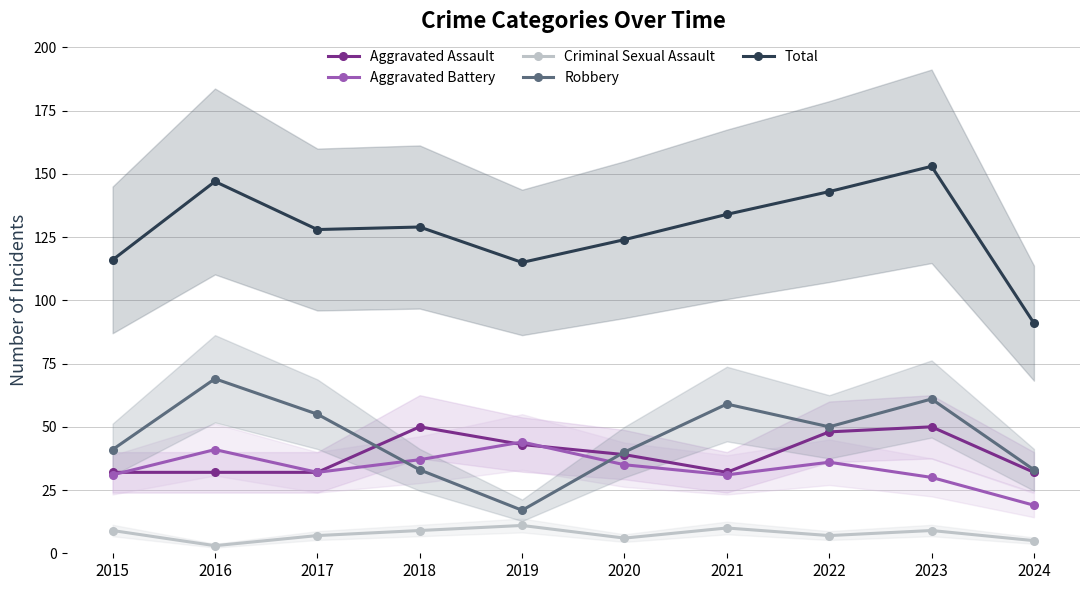

Which has a higher value, 2016 or 2020?

2020